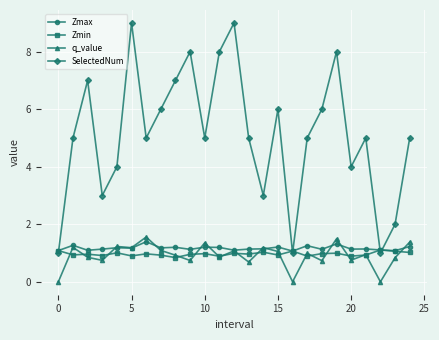

Count the number of categories in the chart.

25